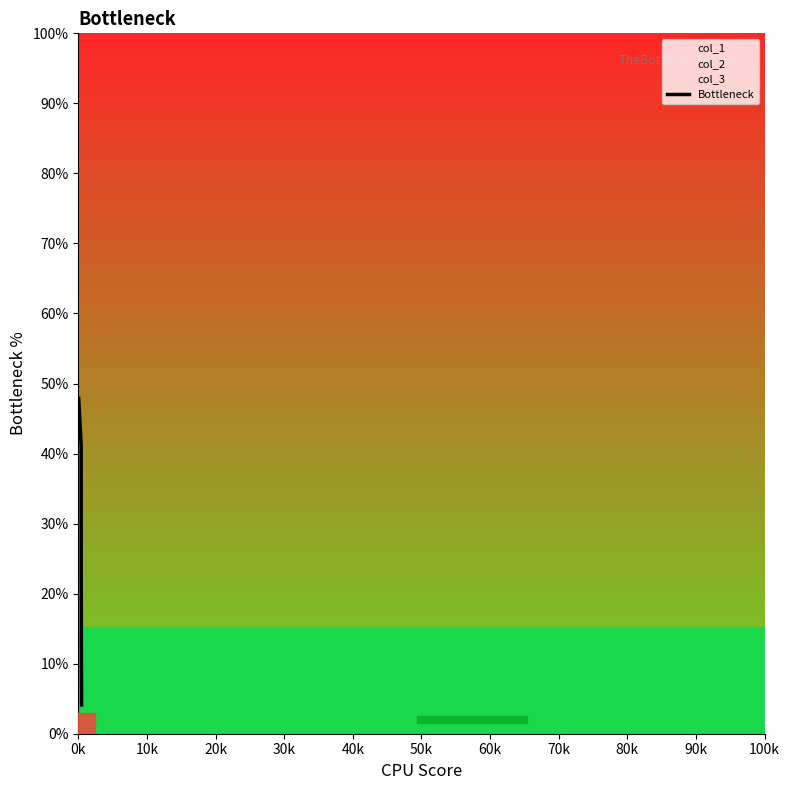

What is the average value?

10.7